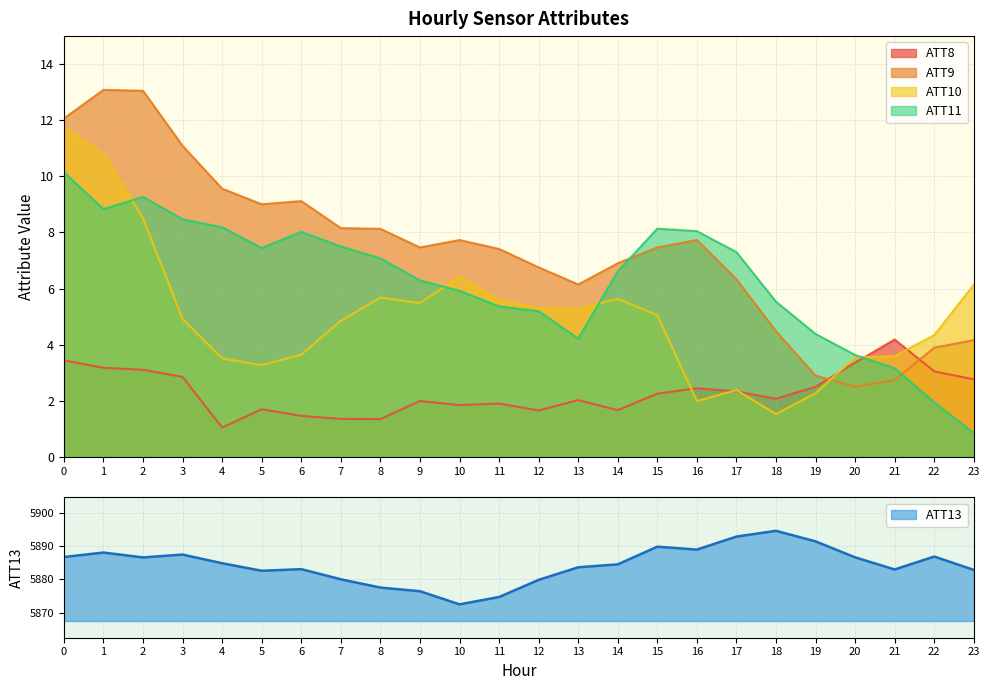

What is the spread (max minus min) of values at 16?

5887.0